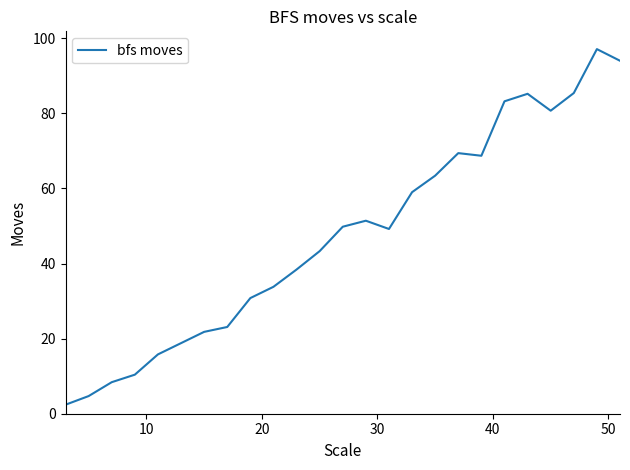

What is the maximum value shown in the chart?

97.1